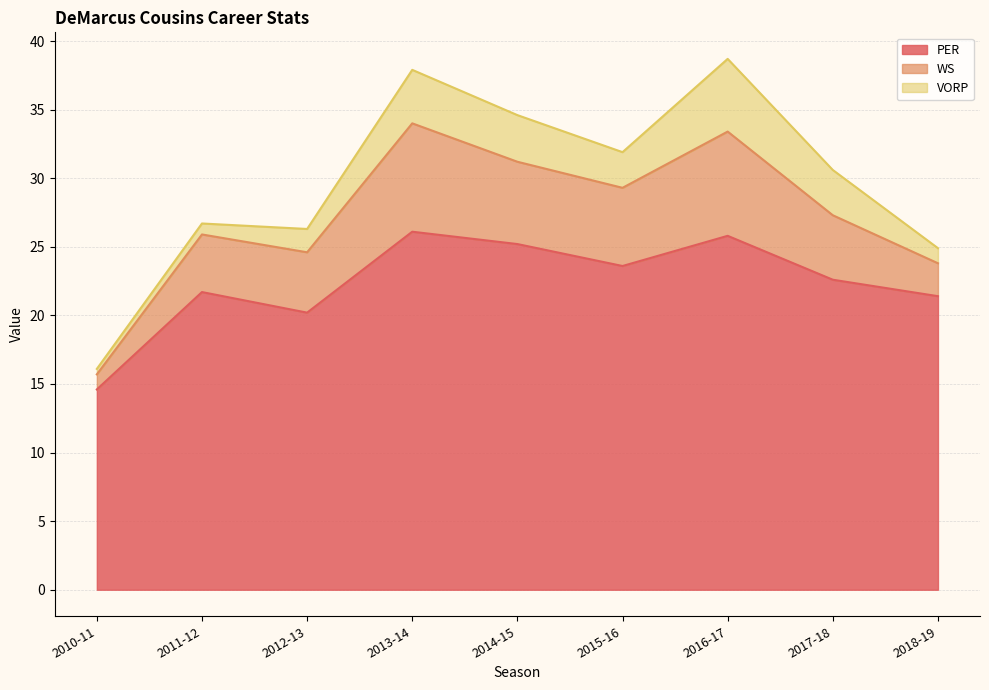

What is the total value across all series at 2014-15?

34.6